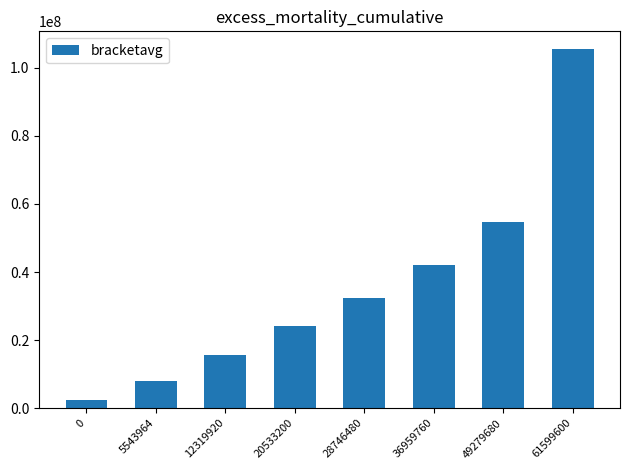

What is the approximate value at 0?

2396862.0